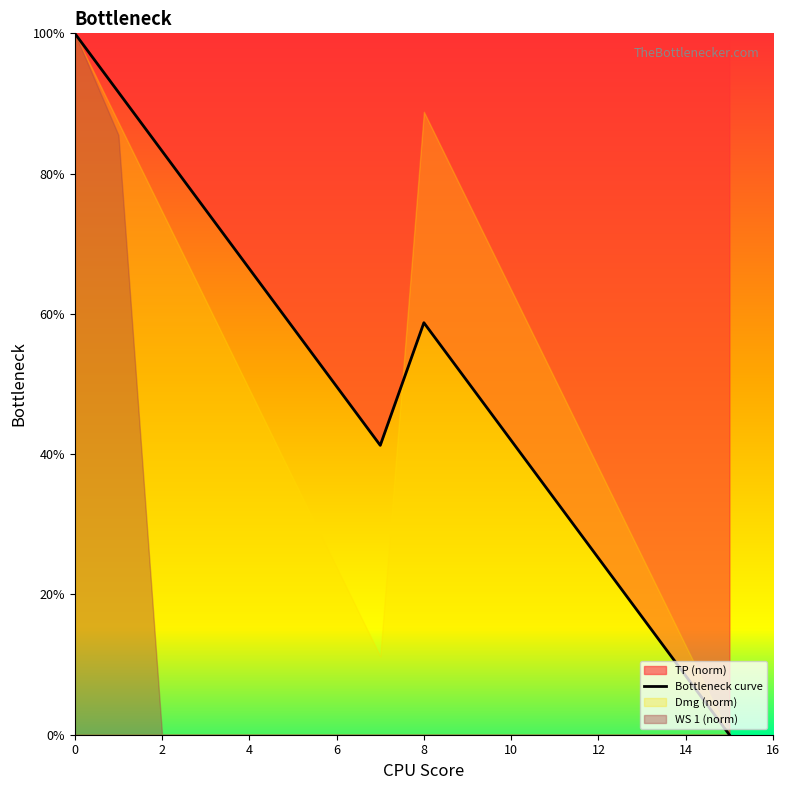

How many values are above zero?

15